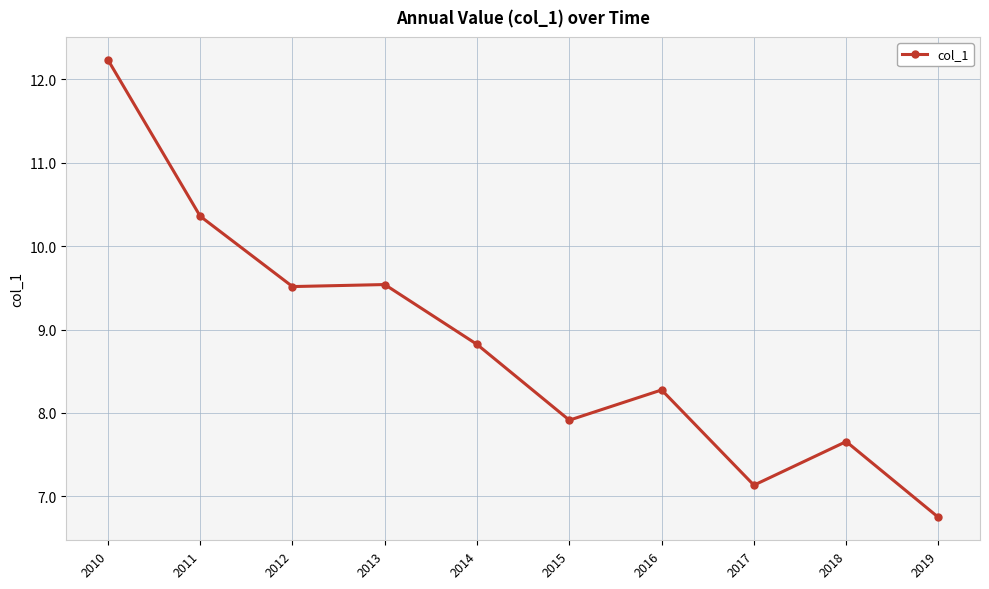

Between 2013 and 2016, which is larger?

2013